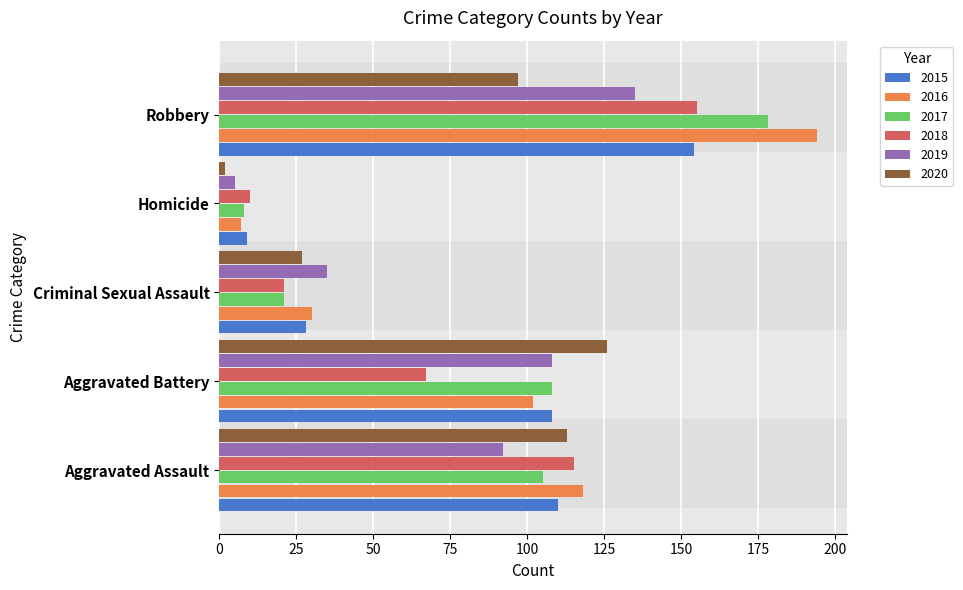

At which category is the sum across all series the highest?

Robbery